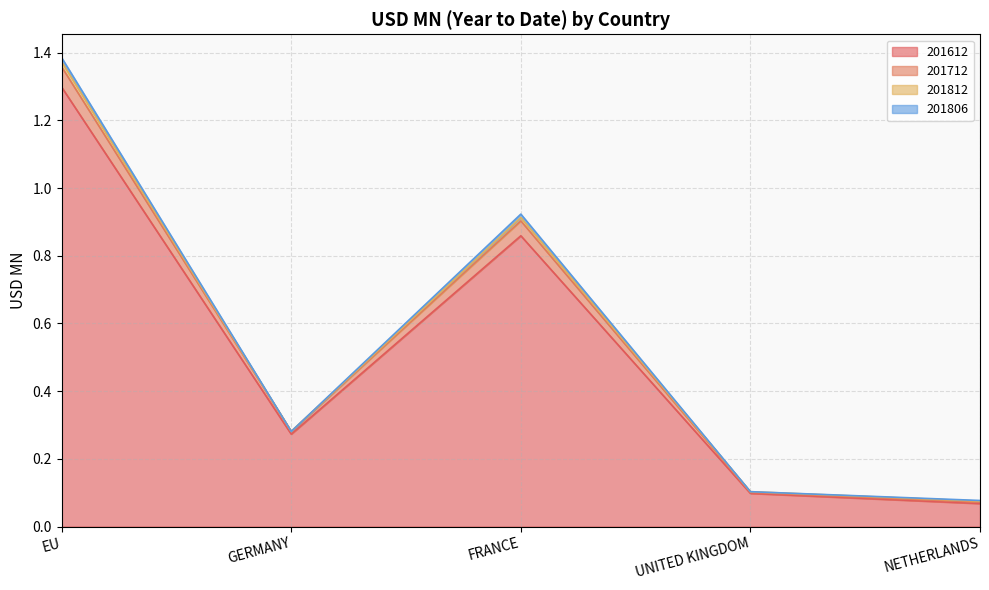

What is the approximate value of 201612 at FRANCE?

0.9